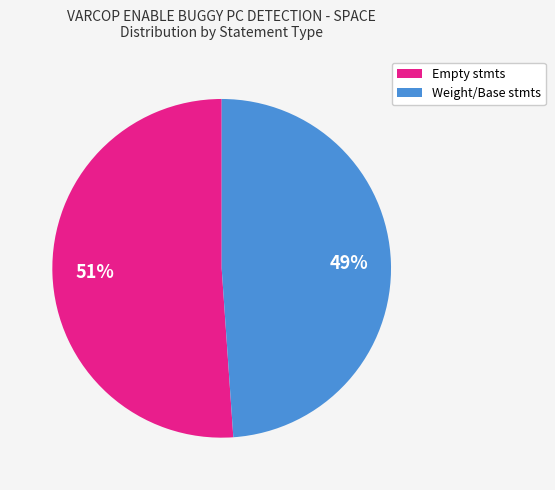

To the nearest percent, what is the average slice percentage?

50%